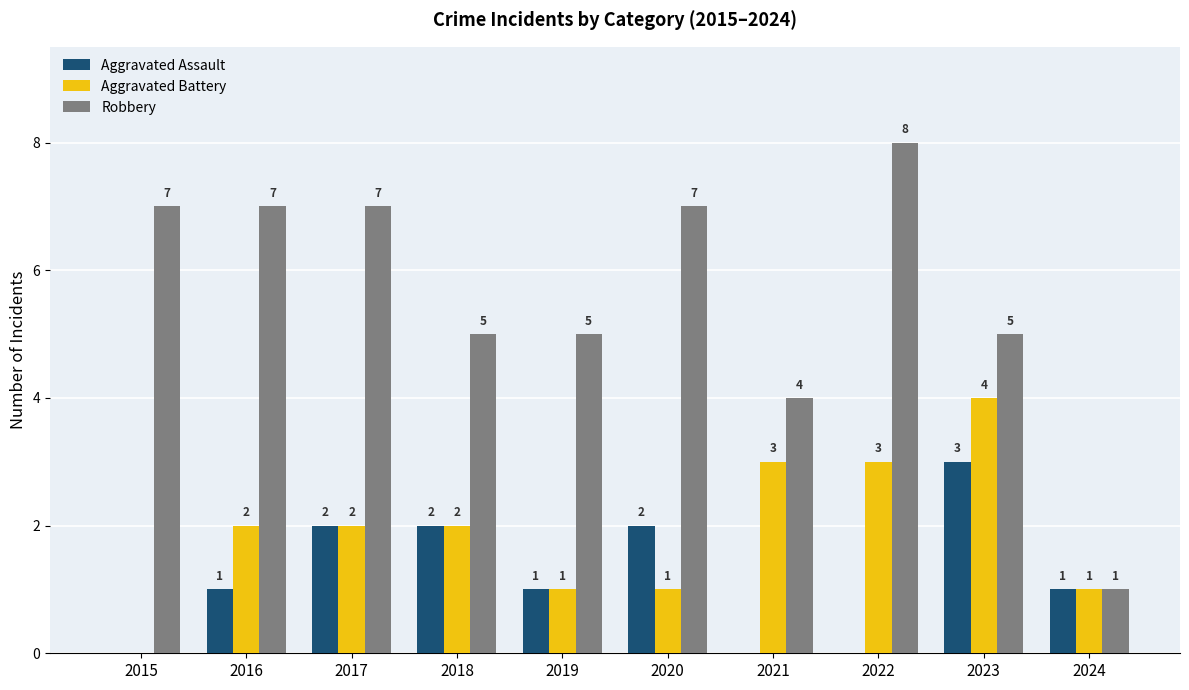

Reading right to left, list all the values displayed in this chart.

Aggravated Assault: 2024=1	2023=3	2022=0	2021=0	2020=2	2019=1	2018=2	2017=2	2016=1	2015=0
Aggravated Battery: 2024=1	2023=4	2022=3	2021=3	2020=1	2019=1	2018=2	2017=2	2016=2	2015=0
Robbery: 2024=1	2023=5	2022=8	2021=4	2020=7	2019=5	2018=5	2017=7	2016=7	2015=7